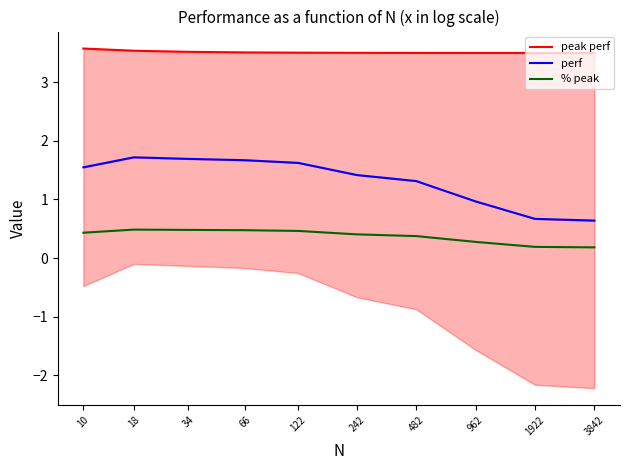

At 10, list the series in order from largest to smallest.

peak perf, perf, % peak